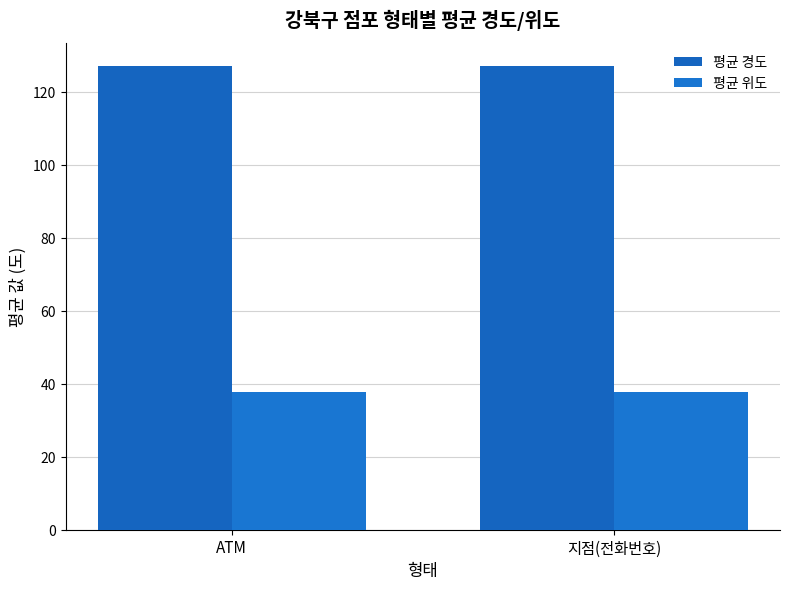

What is the label of the 1st bar from the right?

지점(전화번호)